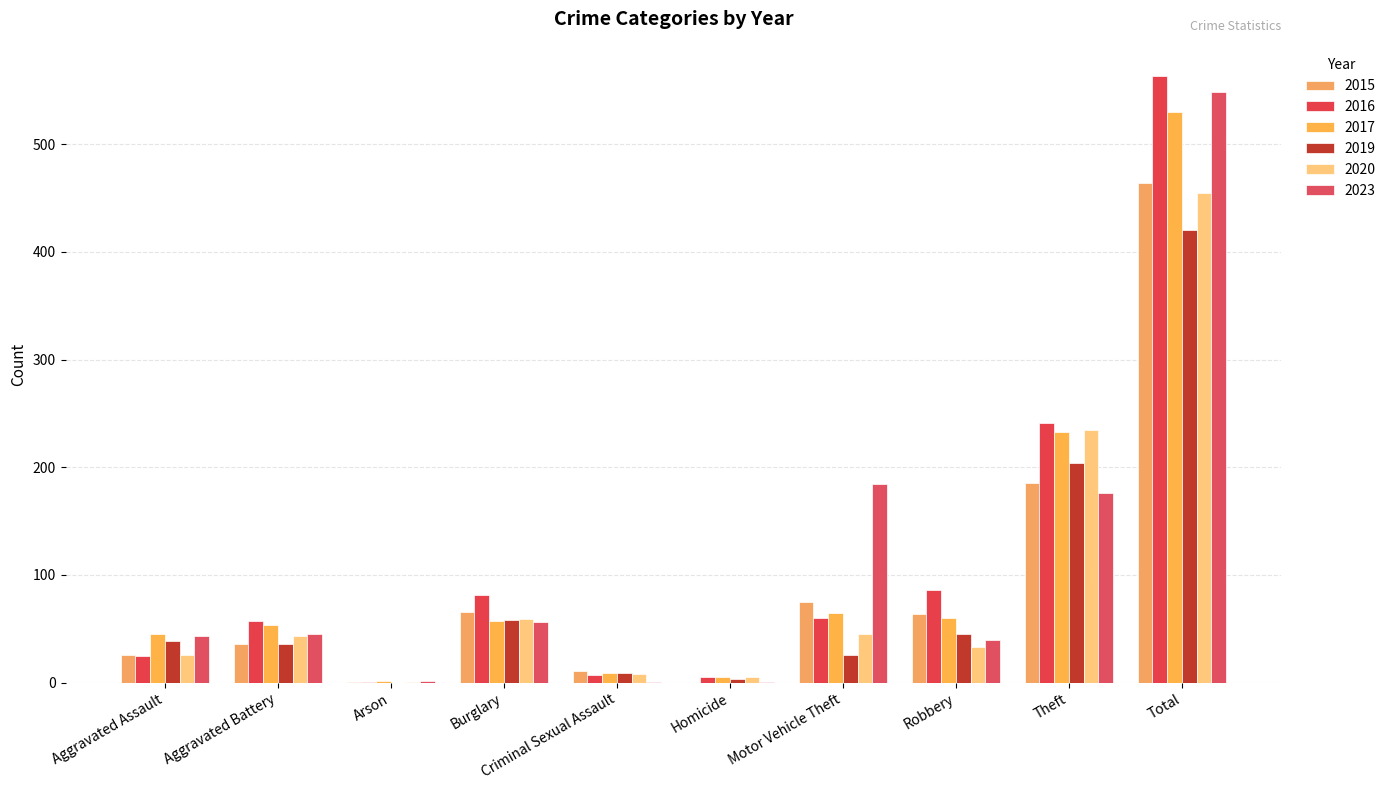

What is the label of the 8th bar from the left?

Robbery